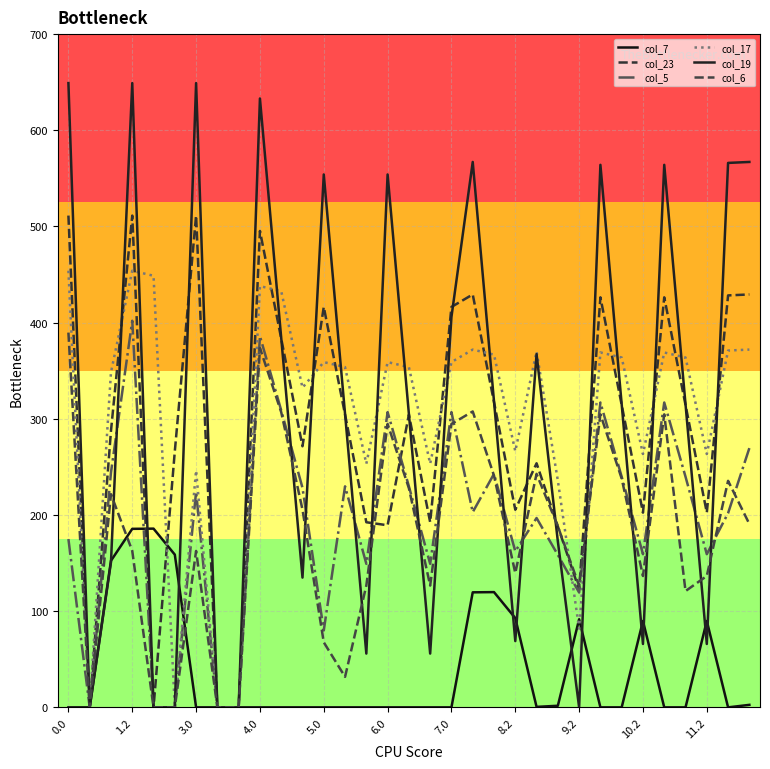

Does the chart have visible grid lines?

Yes